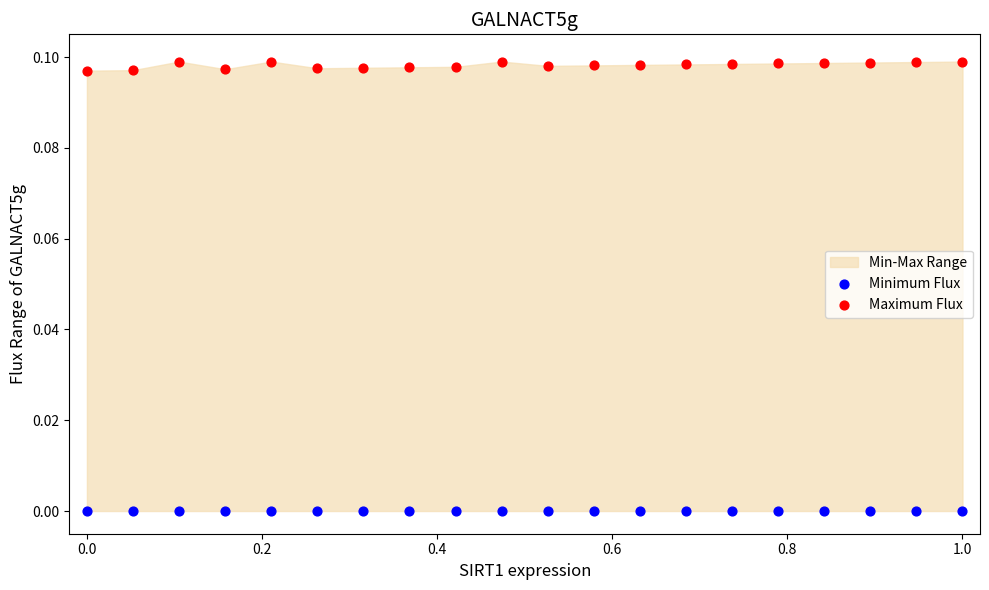

Which series reaches the minimum Y coordinate?

Minimum Flux